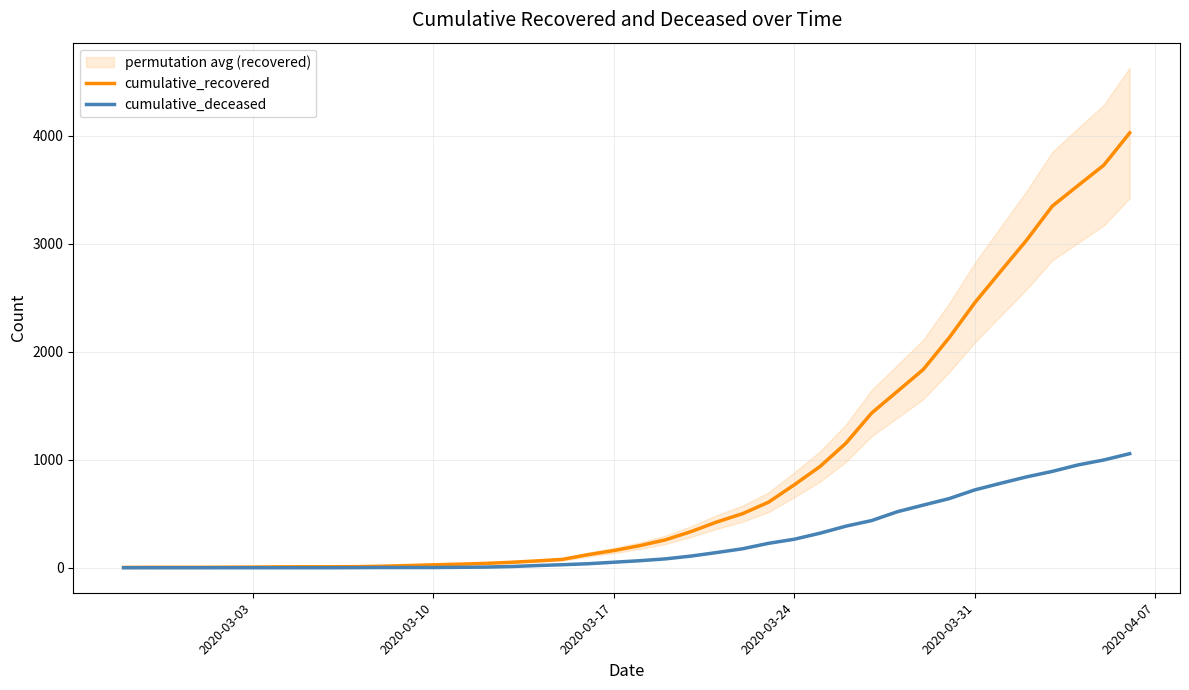

What is the highest value of the cumulative_recovered series?

4026